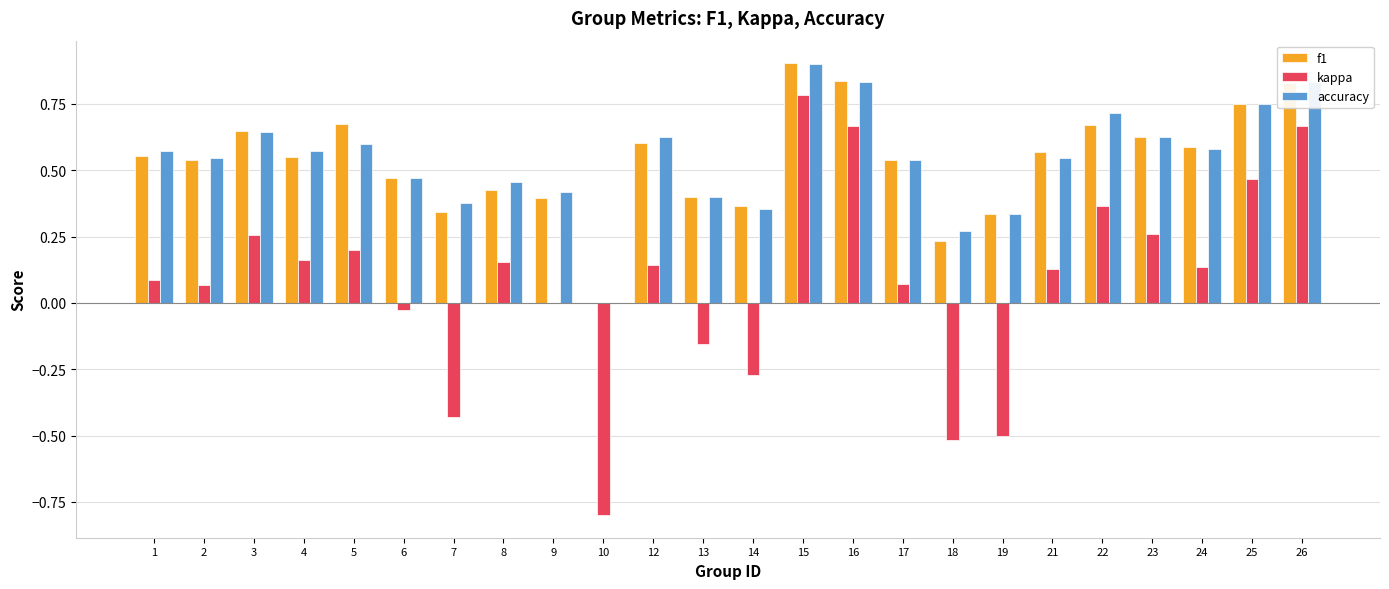

Which series changed the most between 12 and 18?

kappa